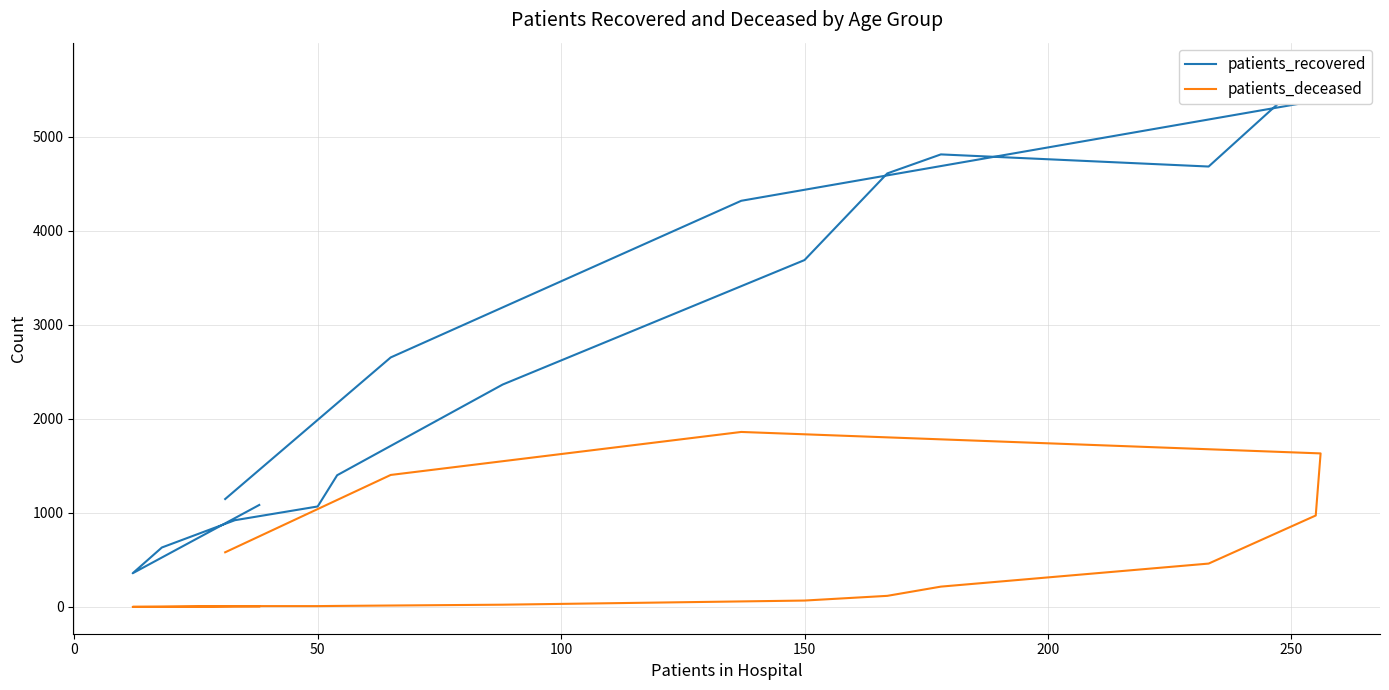

List the series in order of their peak value, highest first.

patients_recovered, patients_deceased